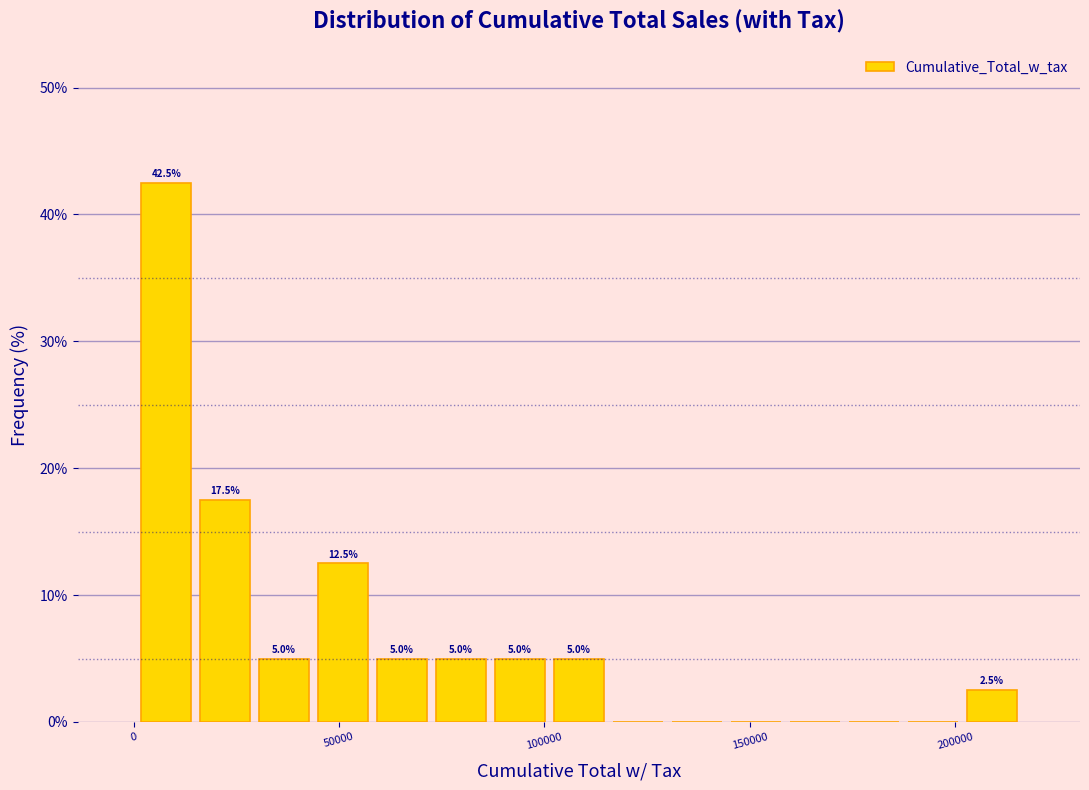

Around what value on the x-axis is the tallest bar? Give the approximate position of its centre, as read against the axis.

10000